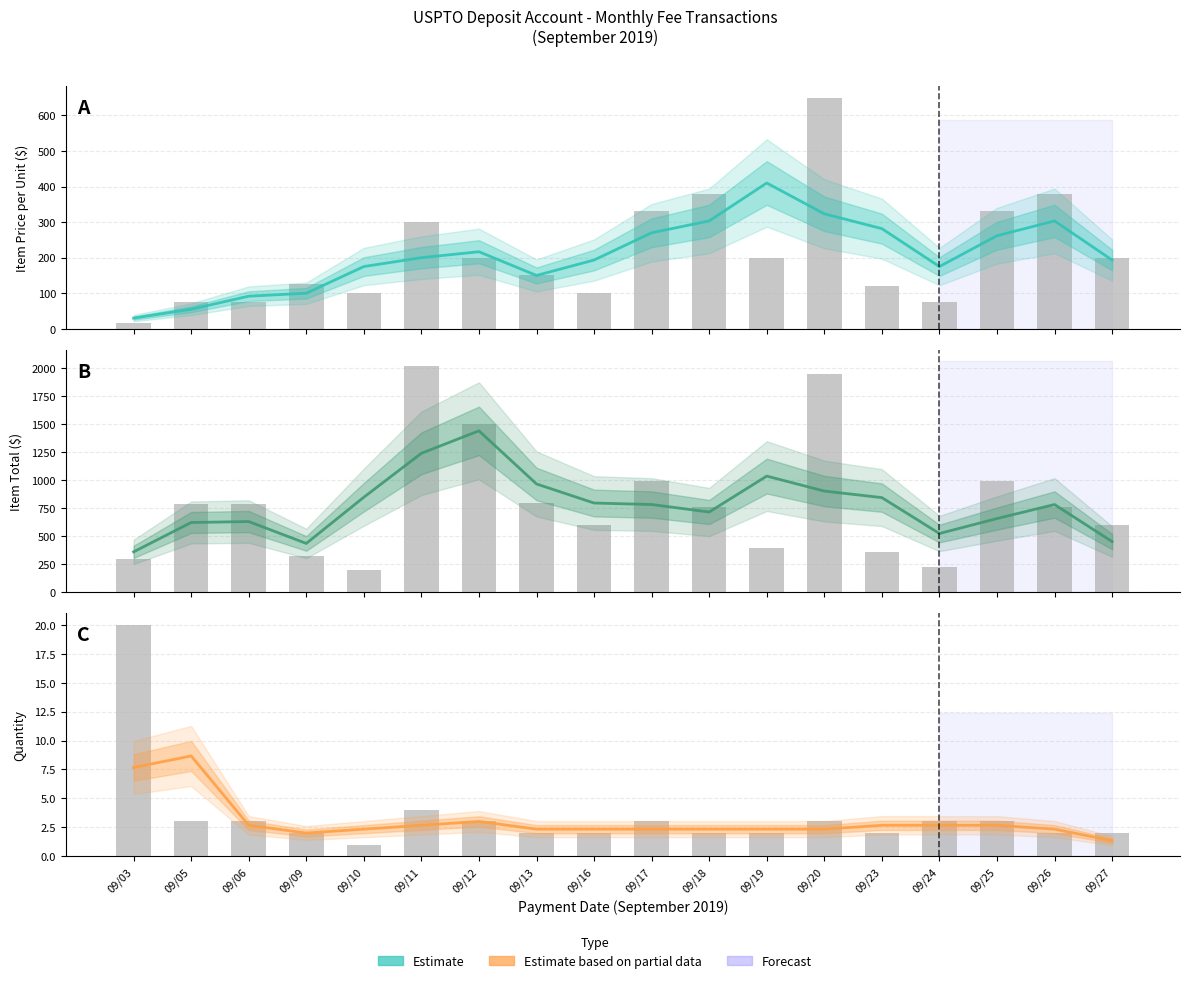

Read the Item Total value at 09/27.

453.3